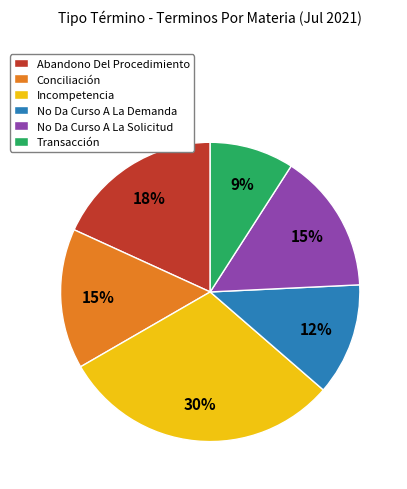

Do No Da Curso A La Solicitud and Conciliación together represent more than half of the pie?

No